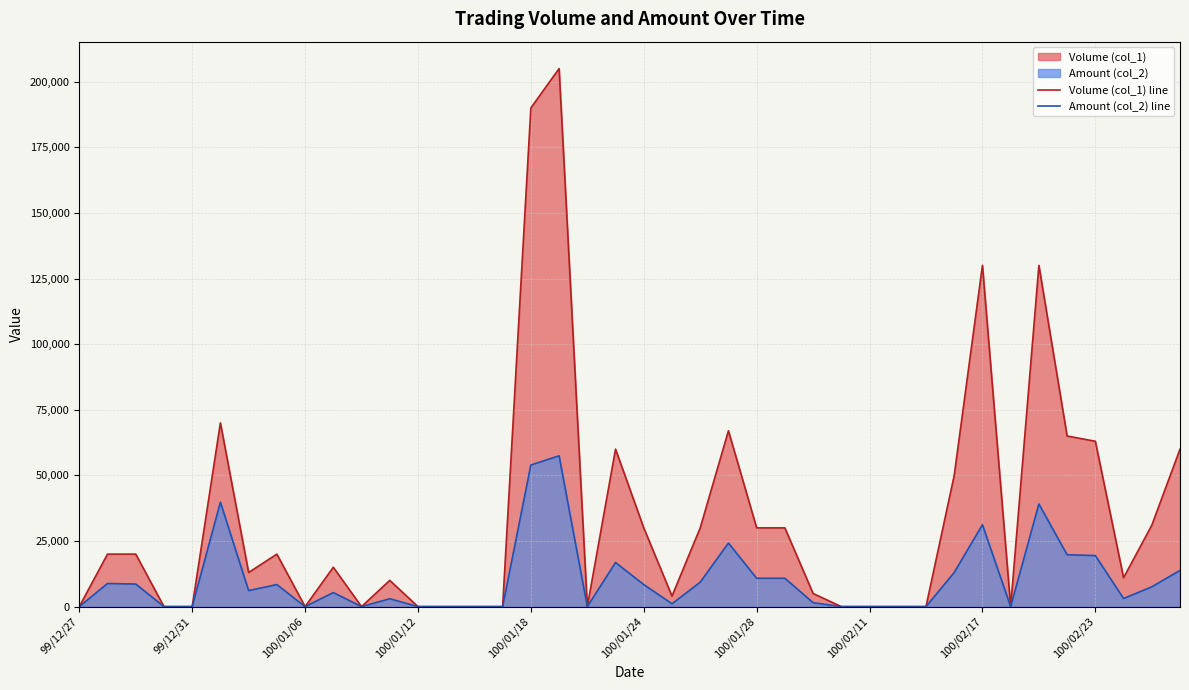

Rank the series by their maximum value, from highest to lowest.

Volume (col_1) line, Amount (col_2) line